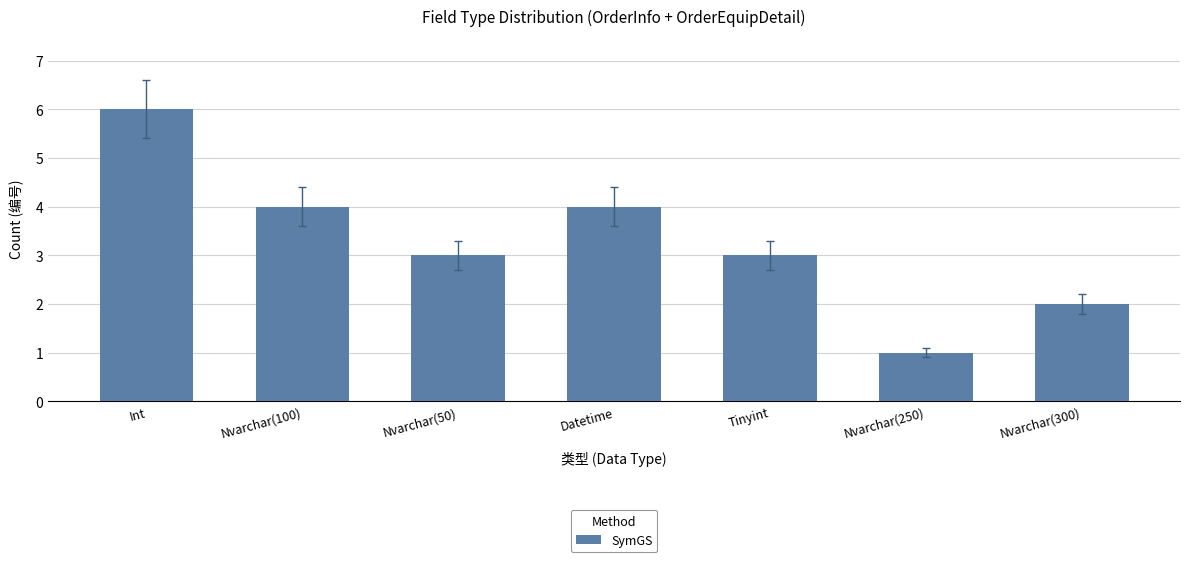

What is the label of the 7th bar from the left?

Nvarchar(300)